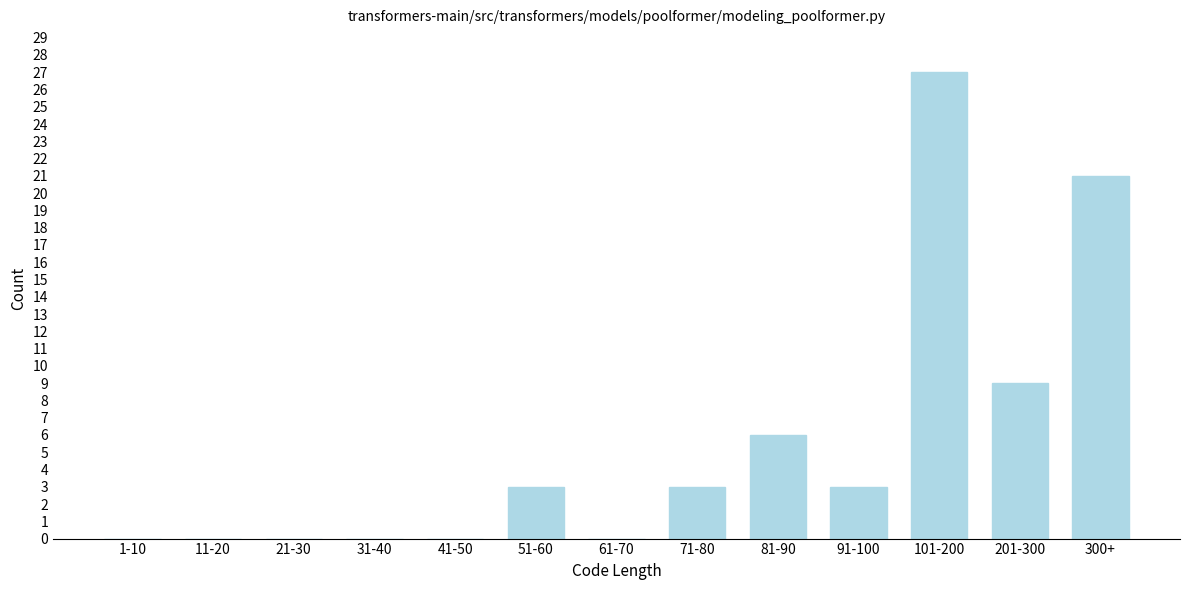

Reading left to right, what are all the values shown in this chart?

1-10=0	11-20=0	21-30=0	31-40=0	41-50=0	51-60=3	61-70=0	71-80=3	81-90=6	91-100=3	101-200=27	201-300=9	300+=21